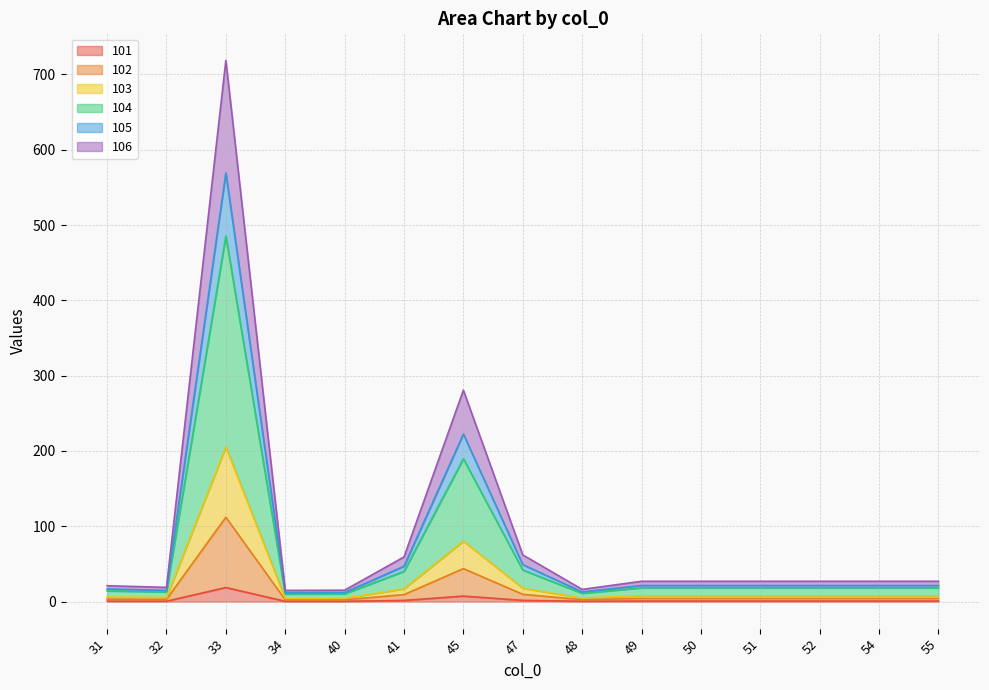

The 106 series shows 369.2 at 33. True or false?

False